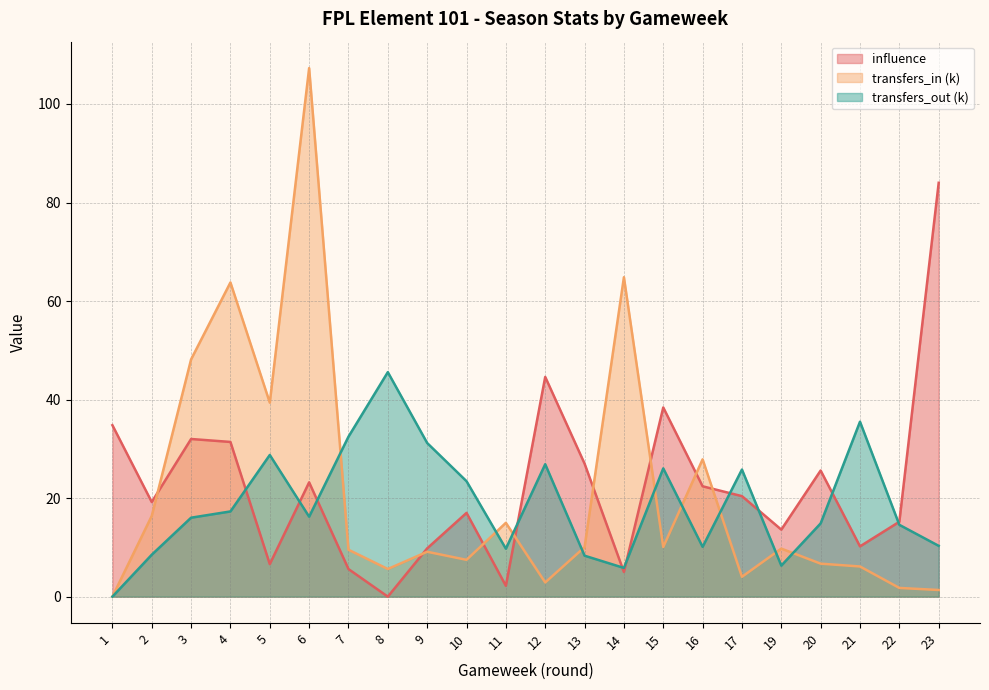

What are all the series names shown in the legend?

influence, transfers_in (k), transfers_out (k)